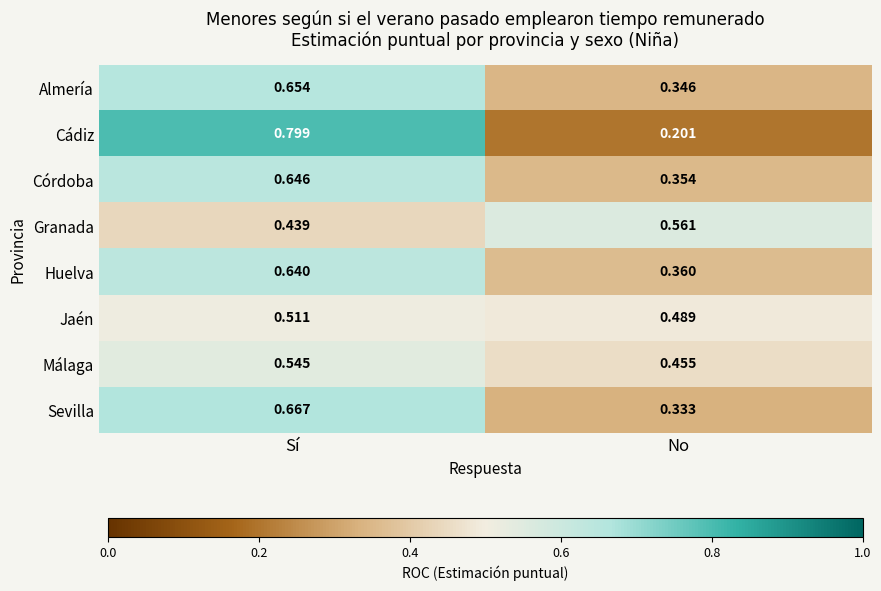

Where is Málaga nearest to the value 0?

No